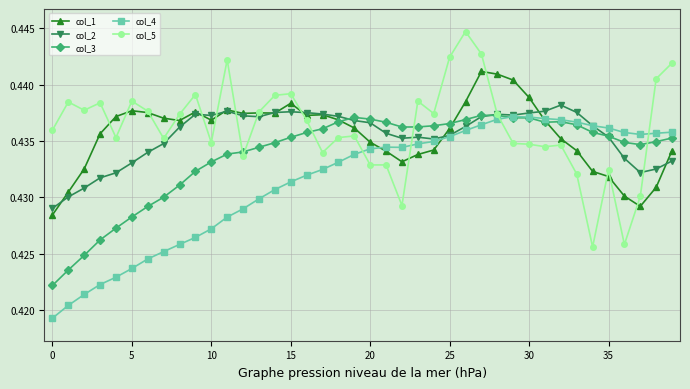

At how many categories does at least one series exceed 0?

40